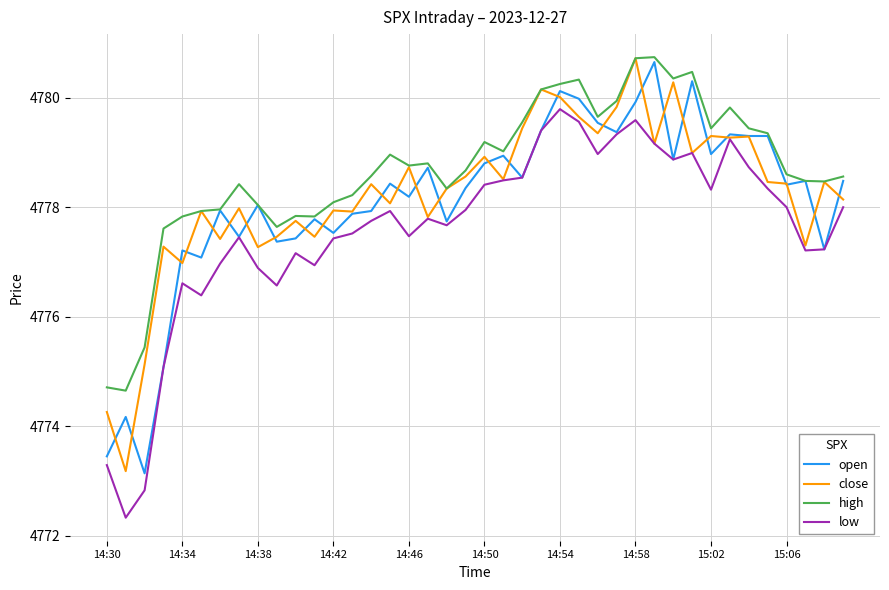

True or false: low and high cross at least once.

False